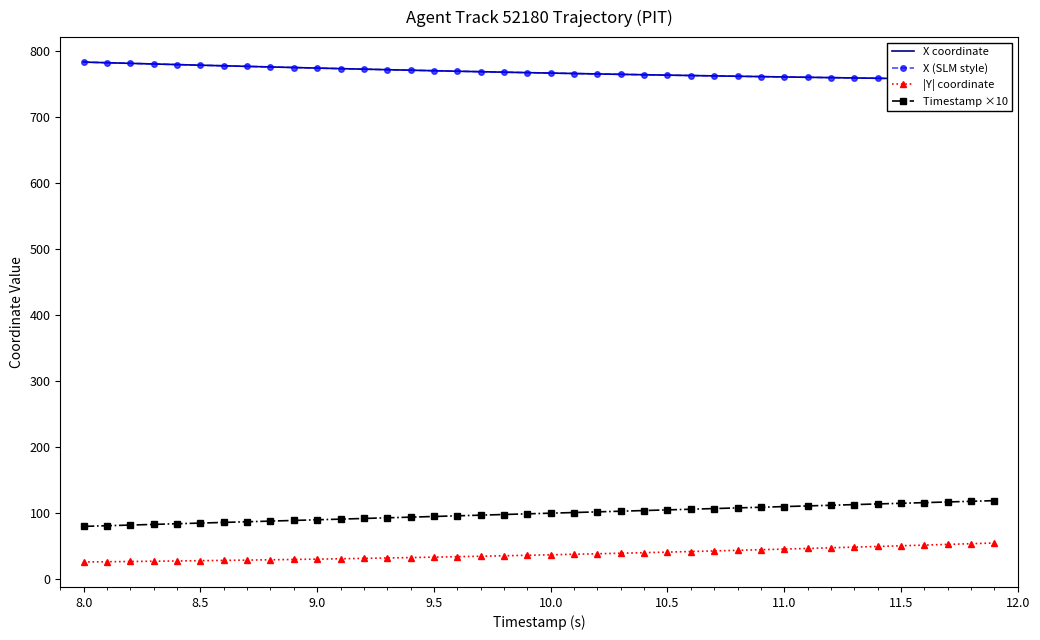

True or false: |Y| coordinate and Timestamp ×10 cross at least once.

False